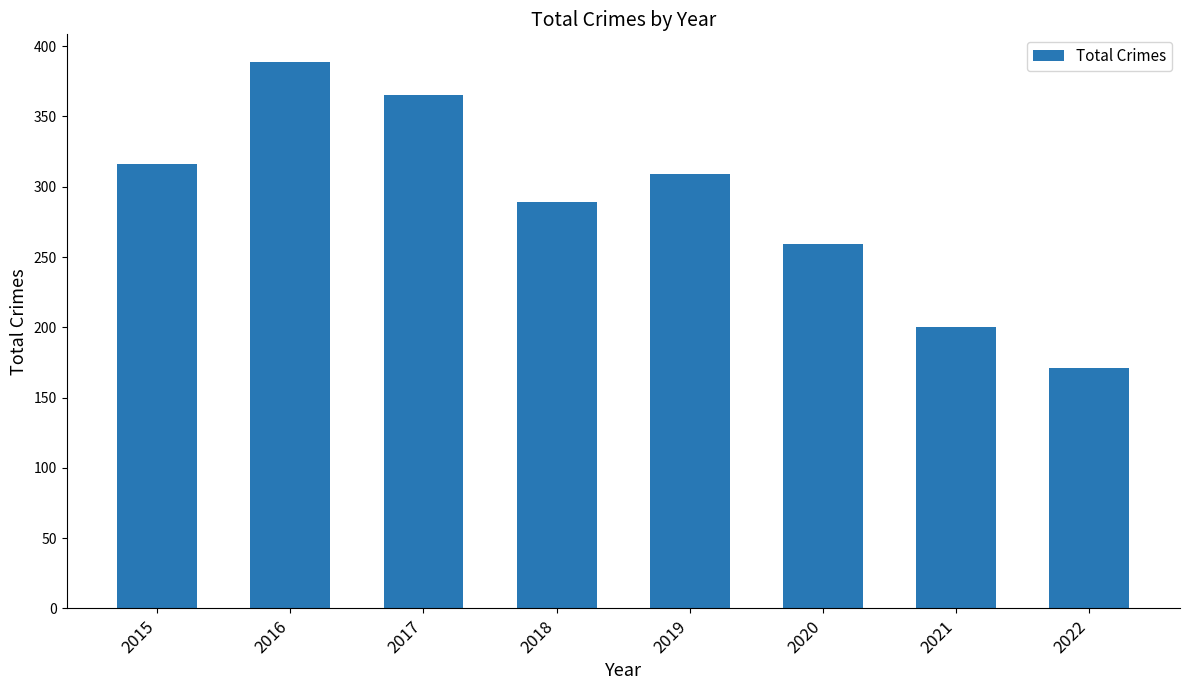

Reading left to right, list all the values displayed in this chart.

2015=316	2016=389	2017=365	2018=289	2019=309	2020=259	2021=200	2022=171